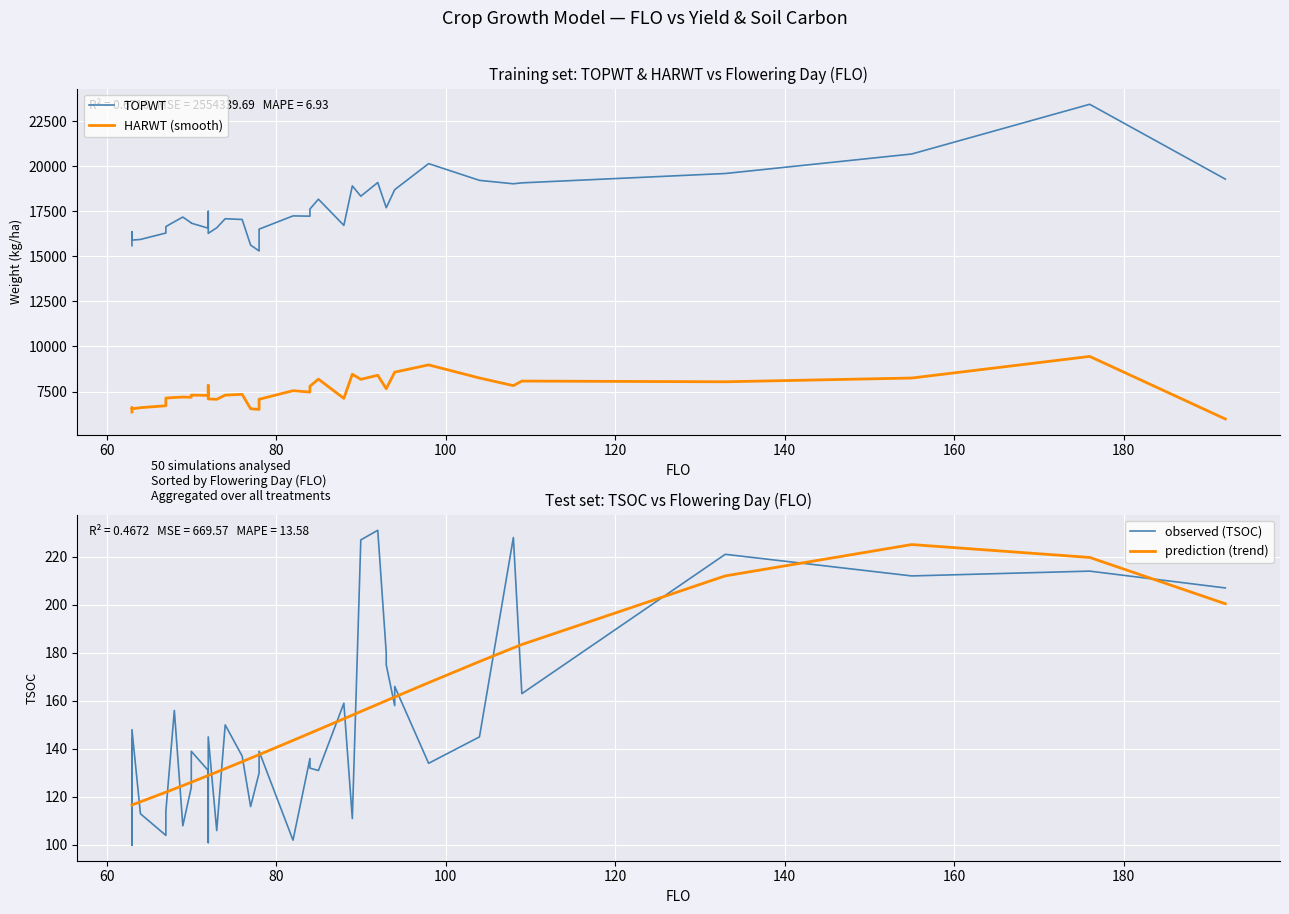

Reading left to right, extract all data points from this chart.

TOPWT: 15592.0	16367.0	15899.0	15936.0	16292.0	16649.0	16918.0	17177.0	16855.0	16839.0	16560.0	17495.0	16274.0	16583.0	17085.0	17044.0	15622.0	15298.0	16507.0	17242.0	17228.0	17361.0	17625.0	18169.0	16717.0	18906.0	18336.0	19093.0	17695.0	17695.0	18698.0	18698.0	20142.0	19214.0	19024.0	19075.0	19594.0	20676.0	23434.0	19283.0
HARWT (smooth): 6366.0	6600.0	6540.0	6603.0	6710.0	7136.0	7169.0	7192.0	7182.0	7303.0	7284.0	7838.0	7090.0	7069.0	7300.0	7344.0	6544.0	6507.0	7070.0	7545.0	7470.0	7623.0	7792.0	8187.0	7120.0	8460.0	8175.0	8402.0	7655.0	7655.0	8574.0	8574.0	8977.0	8250.0	7826.0	8080.0	8040.0	8248.0	9447.0	5976.0
observed (TSOC): 144.0	100.0	148.0	113.0	104.0	114.0	156.0	108.0	124.0	139.0	131.0	101.0	145.0	106.0	150.0	137.0	116.0	130.0	139.0	102.0	136.0	132.0	132.0	131.0	159.0	111.0	227.0	231.0	180.0	175.0	158.0	166.0	134.0	145.0	228.0	163.0	221.0	212.0	214.0	207.0
prediction (trend): 116.7	116.7	116.7	118.0	122.0	122.0	123.3	124.7	126.1	126.1	128.9	128.9	128.9	130.4	131.8	134.7	136.1	137.6	137.6	143.5	146.5	146.5	146.5	148.0	152.5	154.1	155.6	158.6	160.1	160.1	161.6	161.6	167.6	176.4	182.1	183.4	212.0	225.1	219.7	200.4